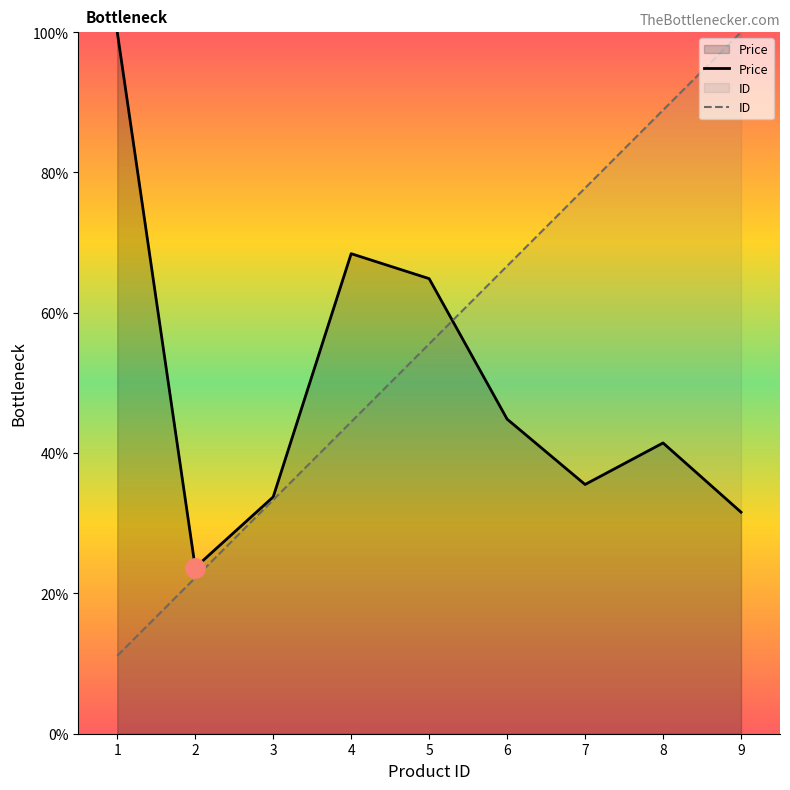

Which series has the largest total across all categories?

ID